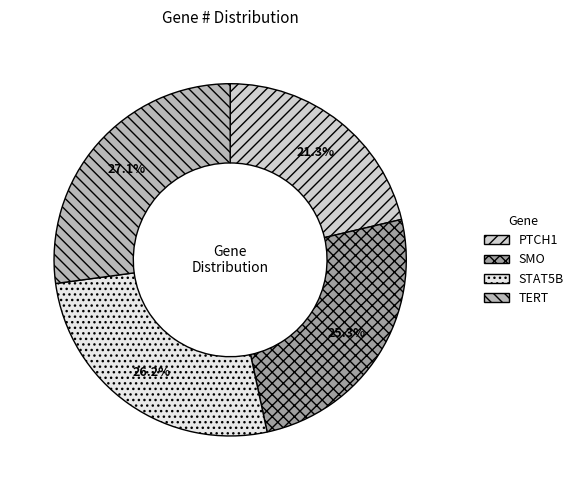

Which slice is the largest?

TERT